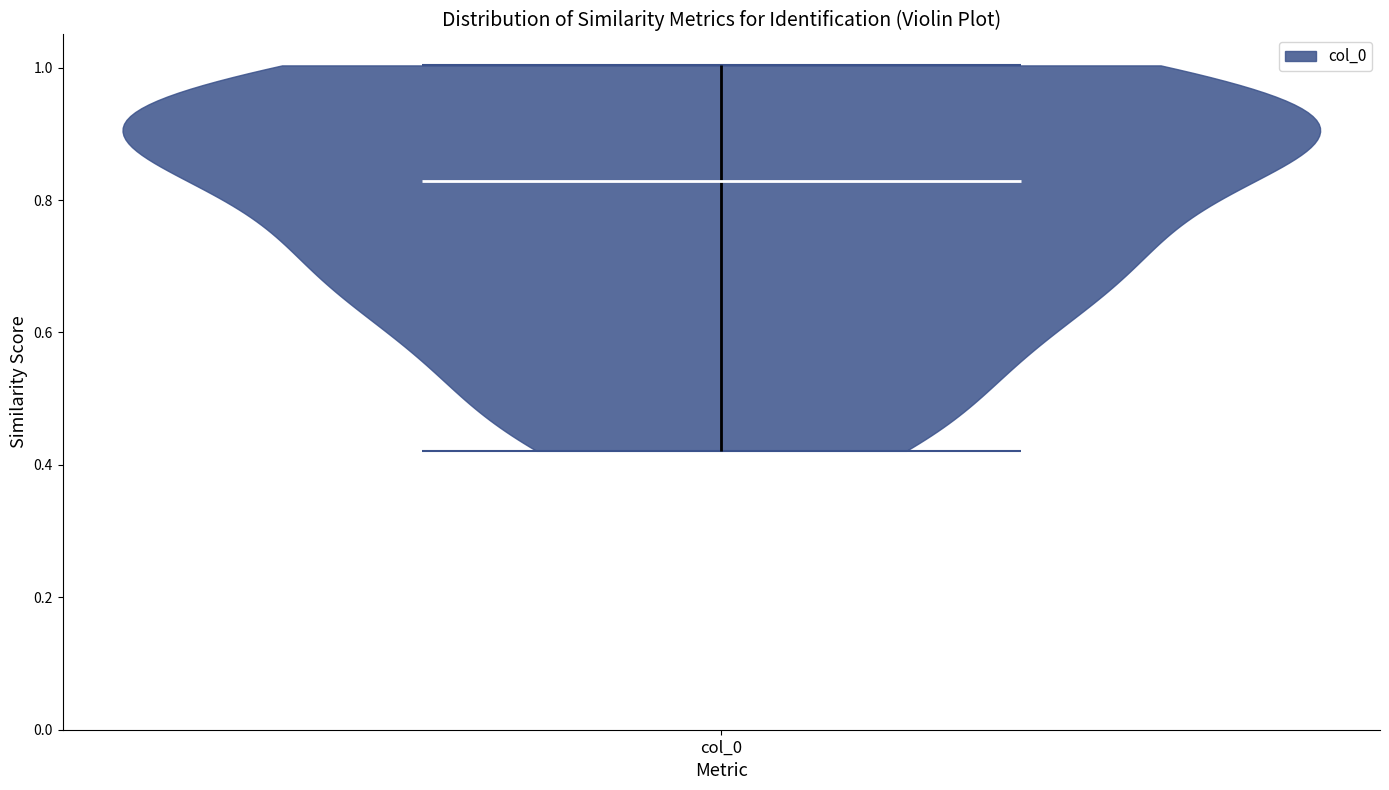

Read this violin plot against the y-axis: where its median line is, and the lowest and highest points the violin reaches. The values are not printed on the chart, so give them approximately, as read against the axis.

median line 0.82, lowest point 0.42, highest point 1.00